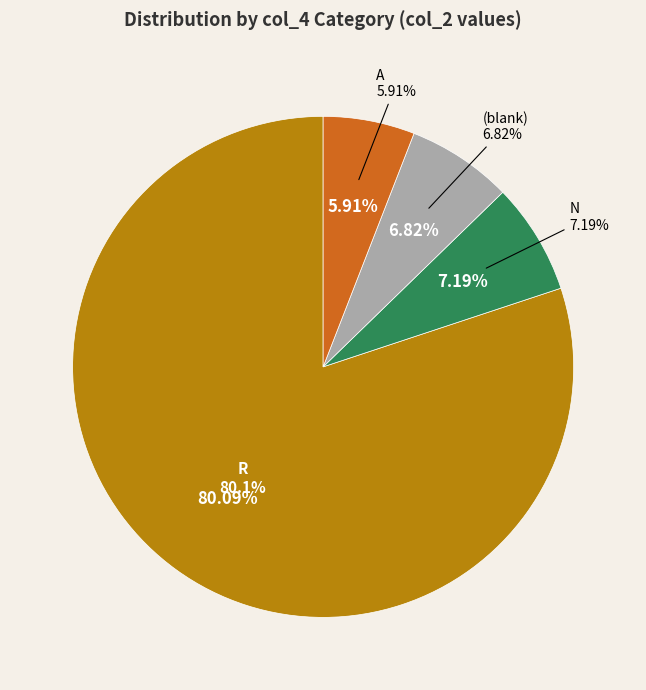

Which slice is the largest?

R